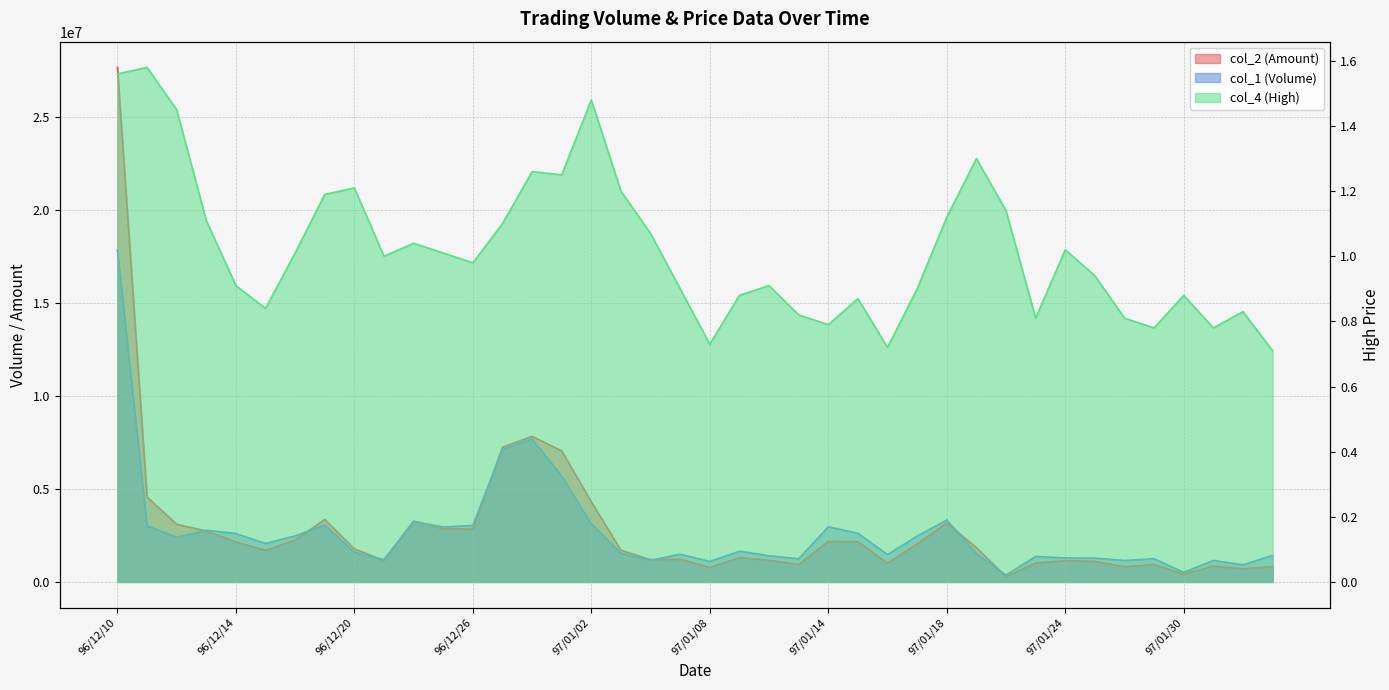

At 96/12/21, list the series in order from smallest to largest.

col_4 (High), col_2 (Amount), col_1 (Volume)